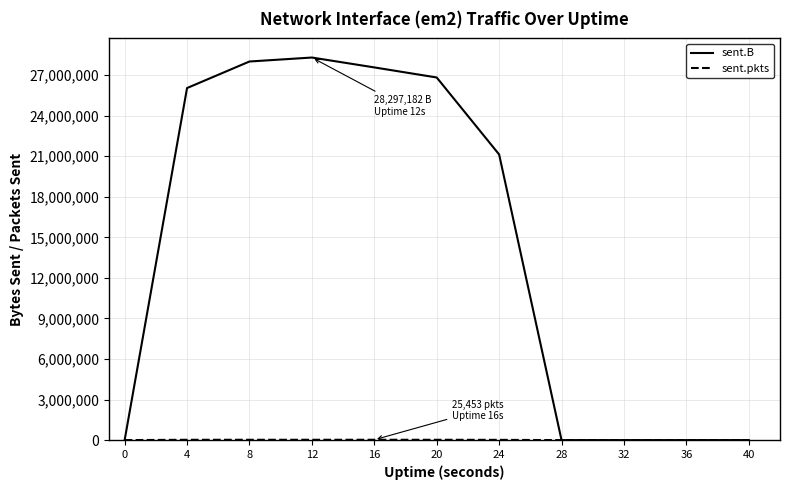

Between 12 and 32, which series saw the biggest shift?

sent.B